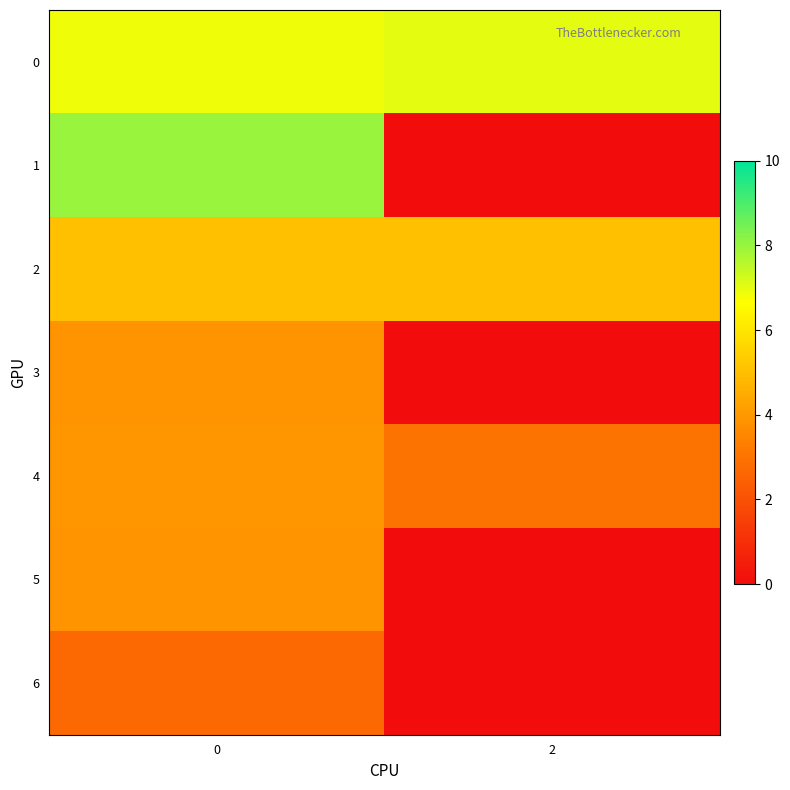

Count the number of data series in this chart.

7